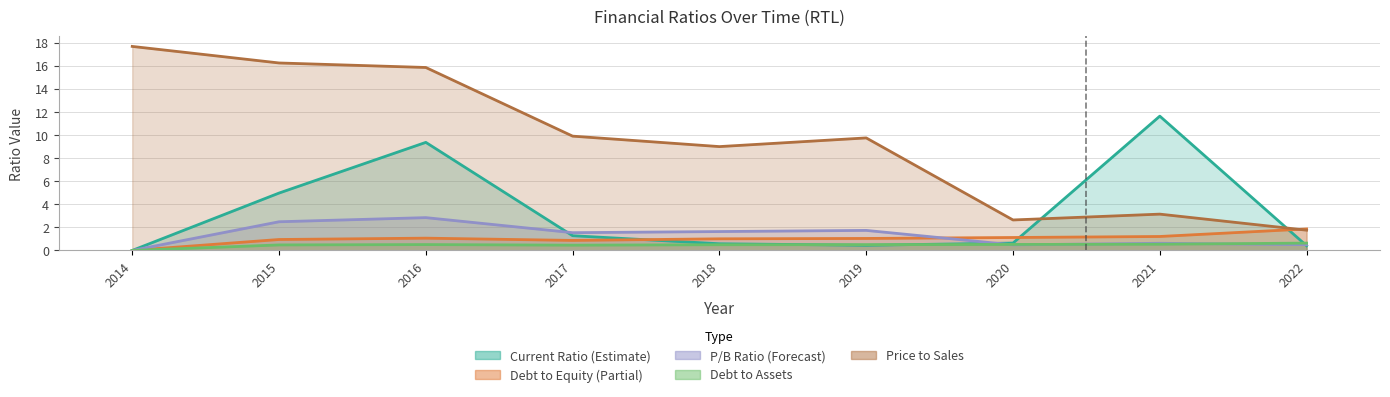

How many lines are shown in the chart?

5